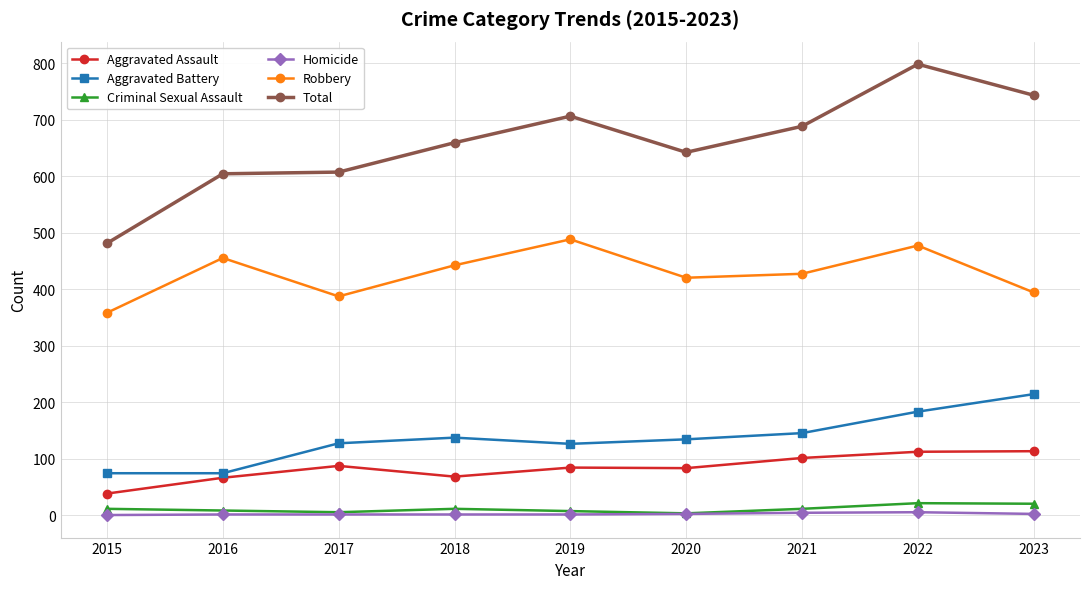

Is the value of Homicide at 2023 greater than the value of Aggravated Assault at 2017?

No